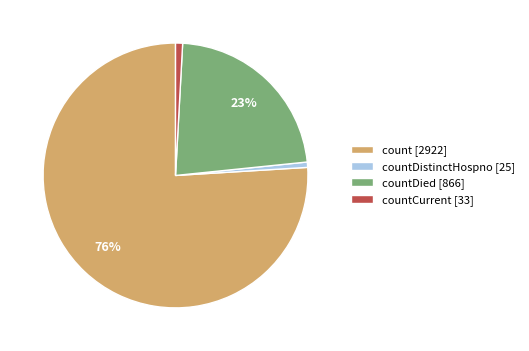

Which slice is the largest?

count [2922]